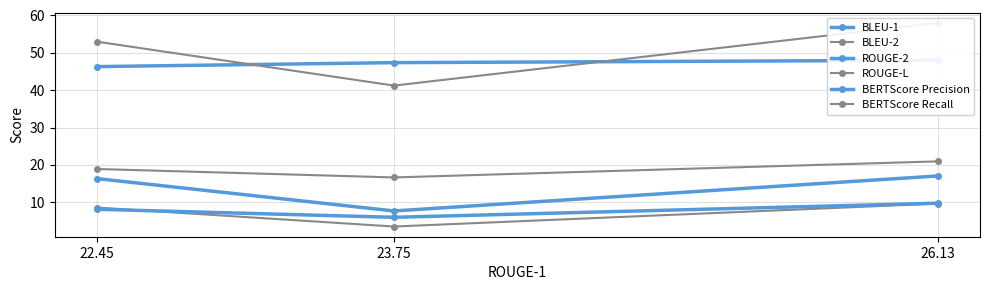

At which category does the chart reach its peak across all series?

26.13